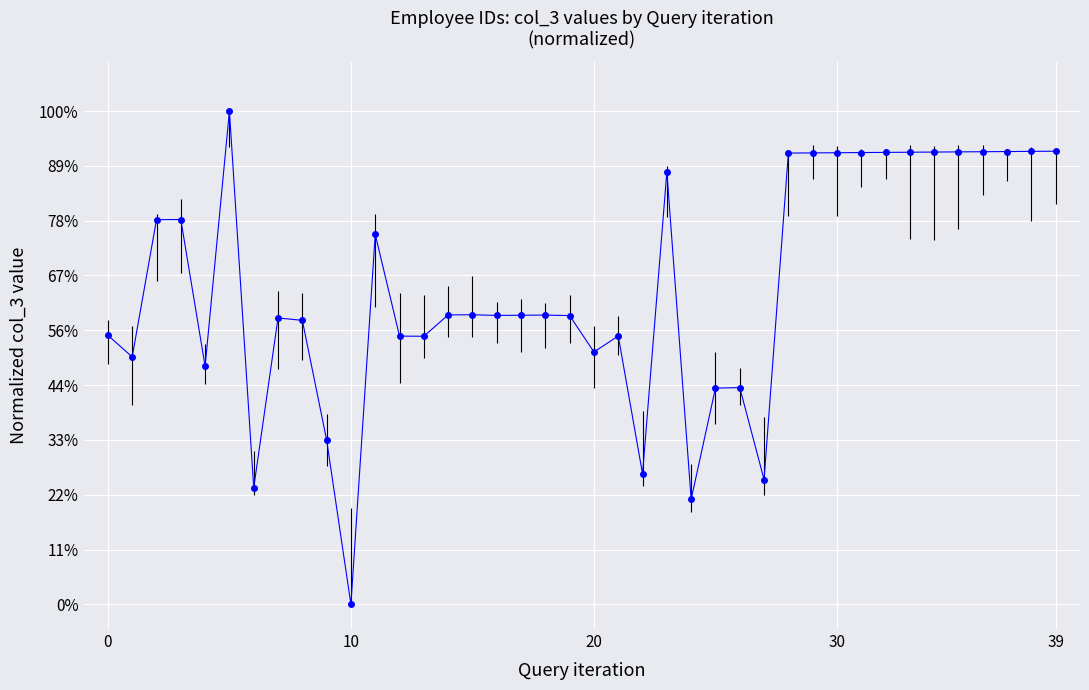

Does the chart have visible grid lines?

Yes